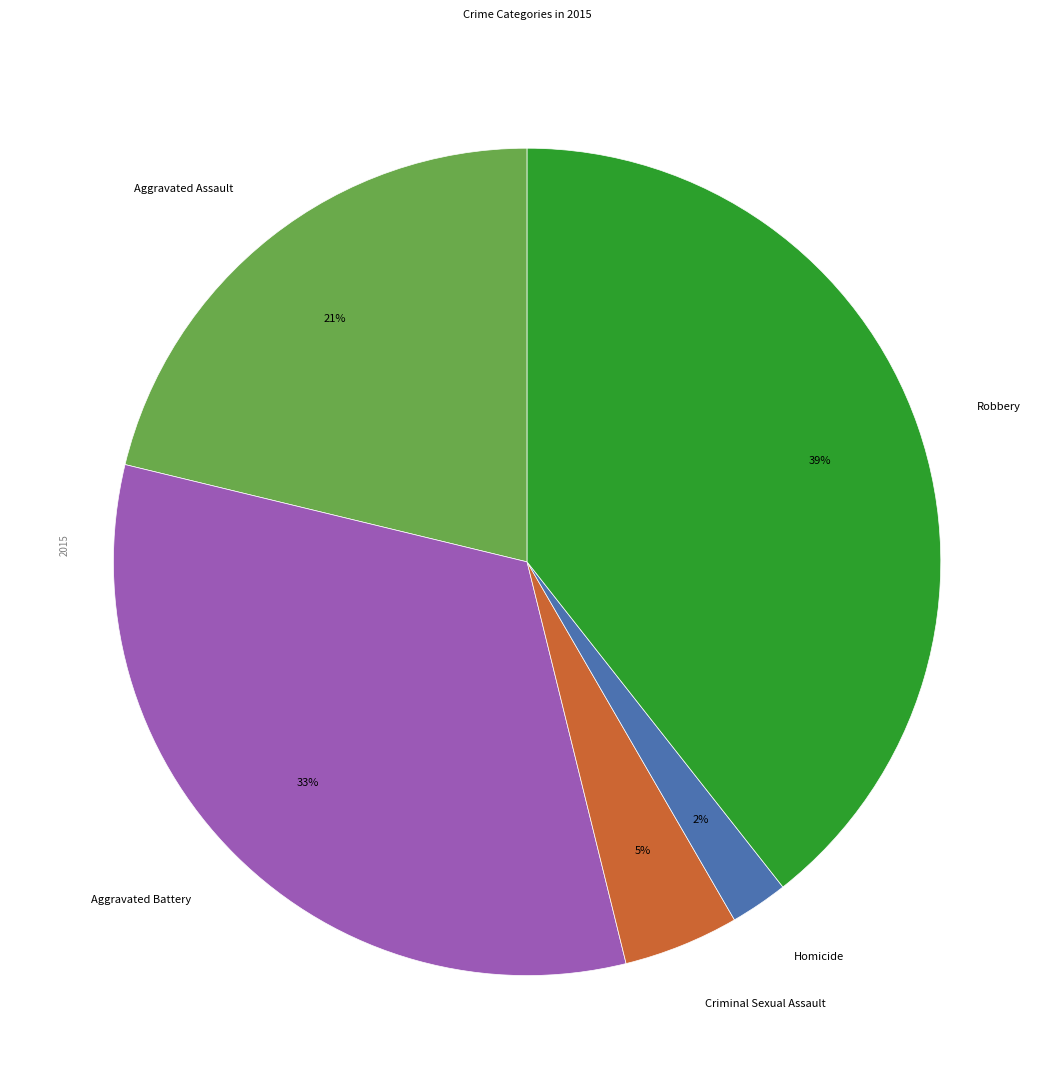

Combined, do Aggravated Assault and Robbery account for over 50%?

Yes